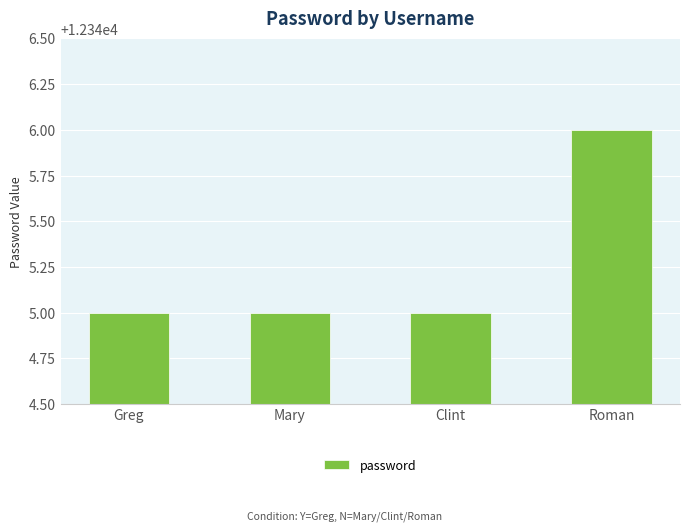

How many values are between 12345 and 12346?

4